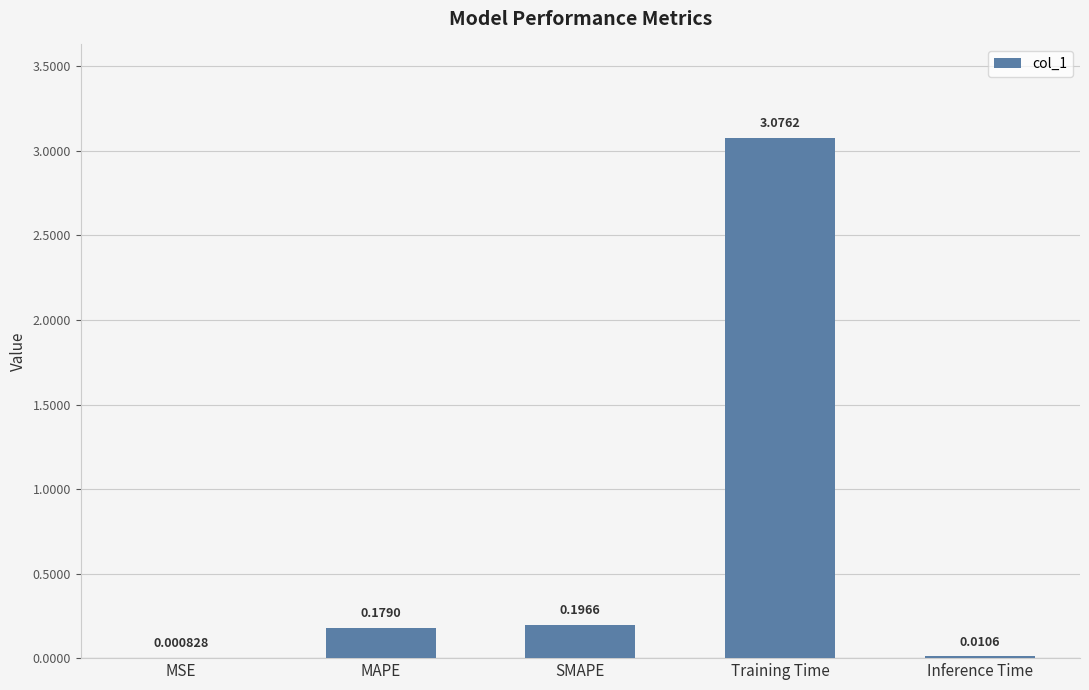

What is the sum of all values?

3.5